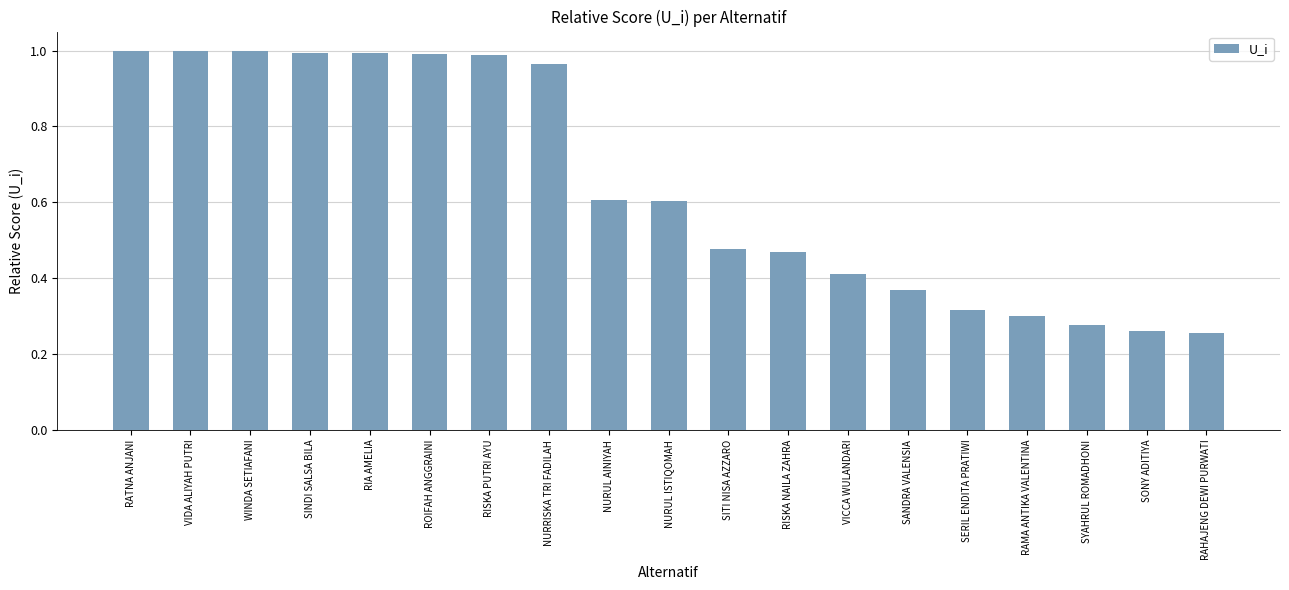

The chart shows a value of 0.3 at SYAHRUL ROMADHONI. True or false?

True